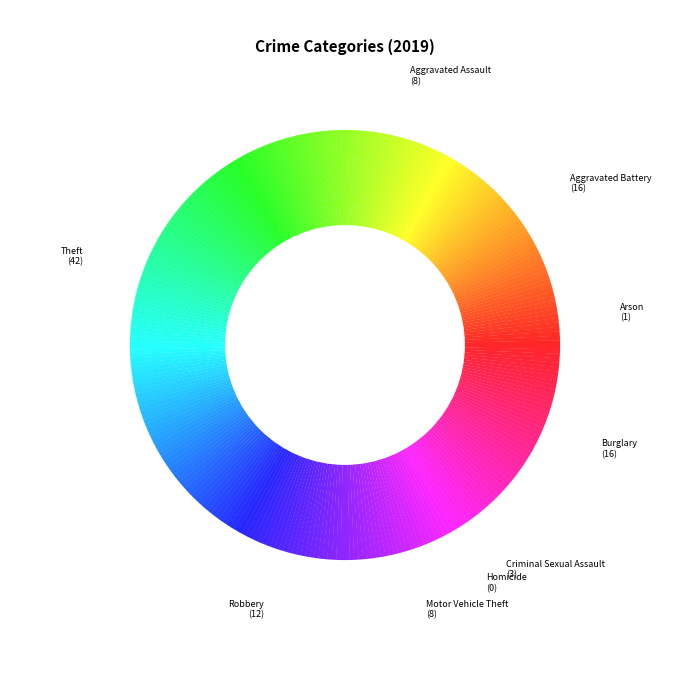

To the nearest percent, what is the difference between the largest and smallest slice percentages?

40%